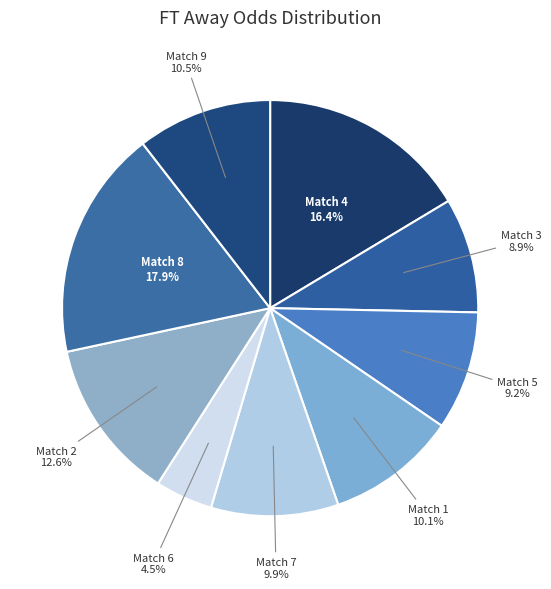

How many segments does this pie chart have?

9